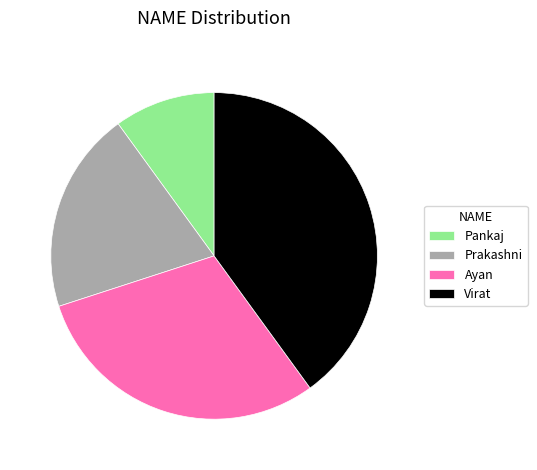

Which has a higher value, Virat or Prakashni?

Virat